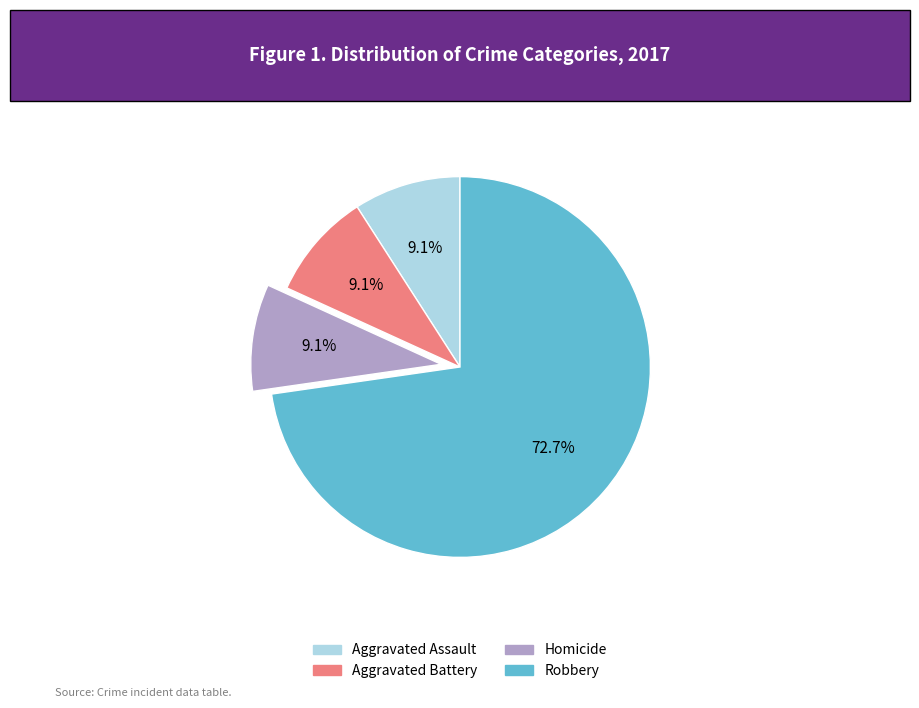

Does any single category account for the majority?

Yes